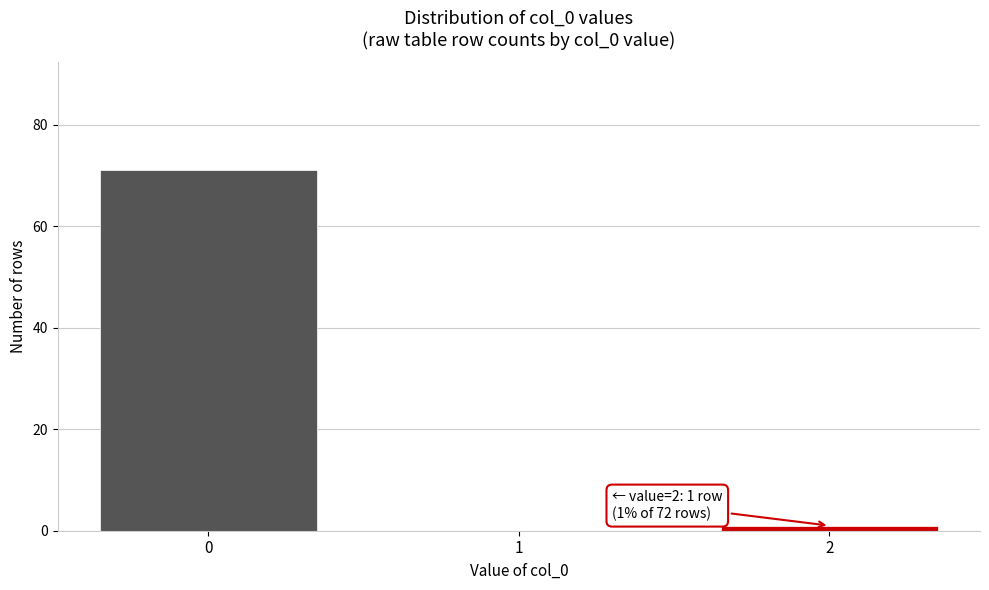

Reading left to right, what are all the values shown in this chart?

0=71	1=0	2=1